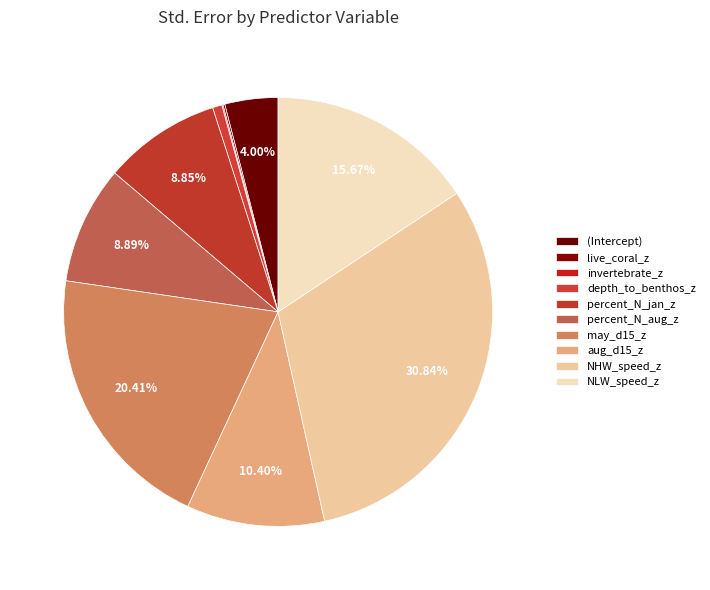

The depth_to_benthos_z slice represents 1% of the pie. True or false?

True